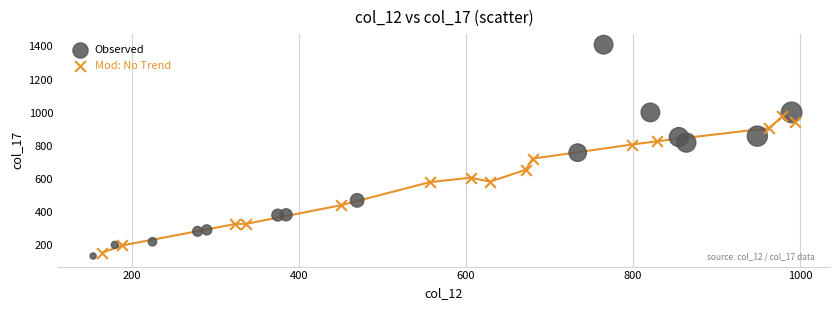

What are all the series names shown in the legend?

Observed, Mod: No Trend